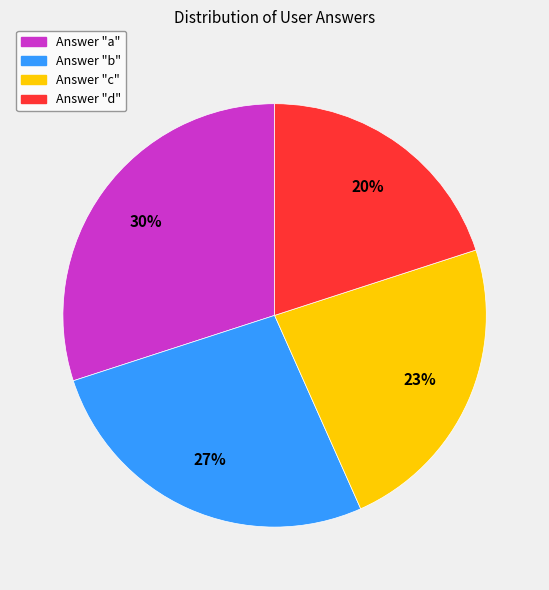

To the nearest percent, what is the average slice percentage?

25%